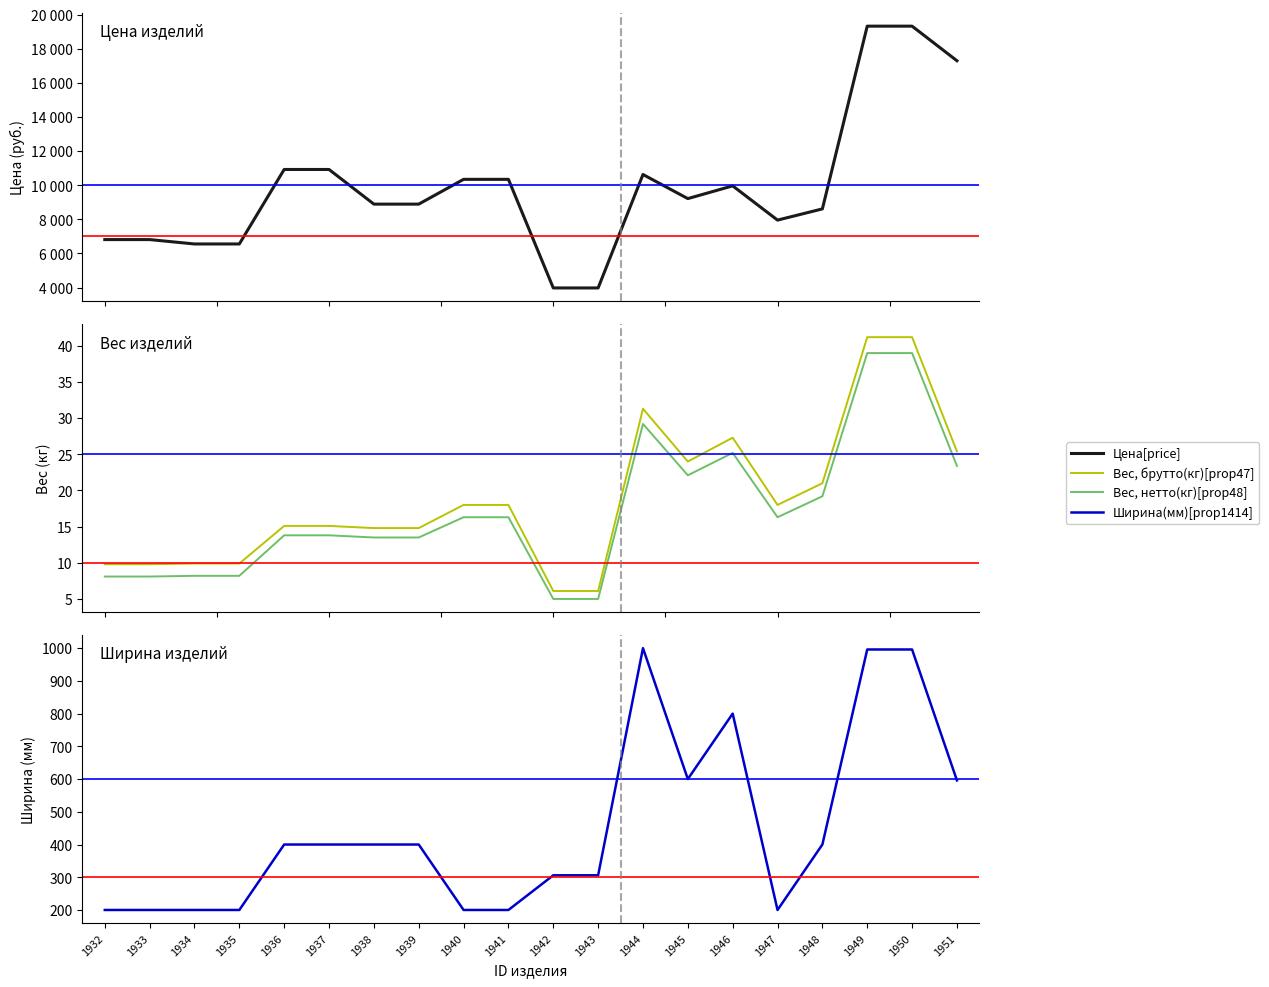

At which category does Цена[price] reach its first local valley?

1945